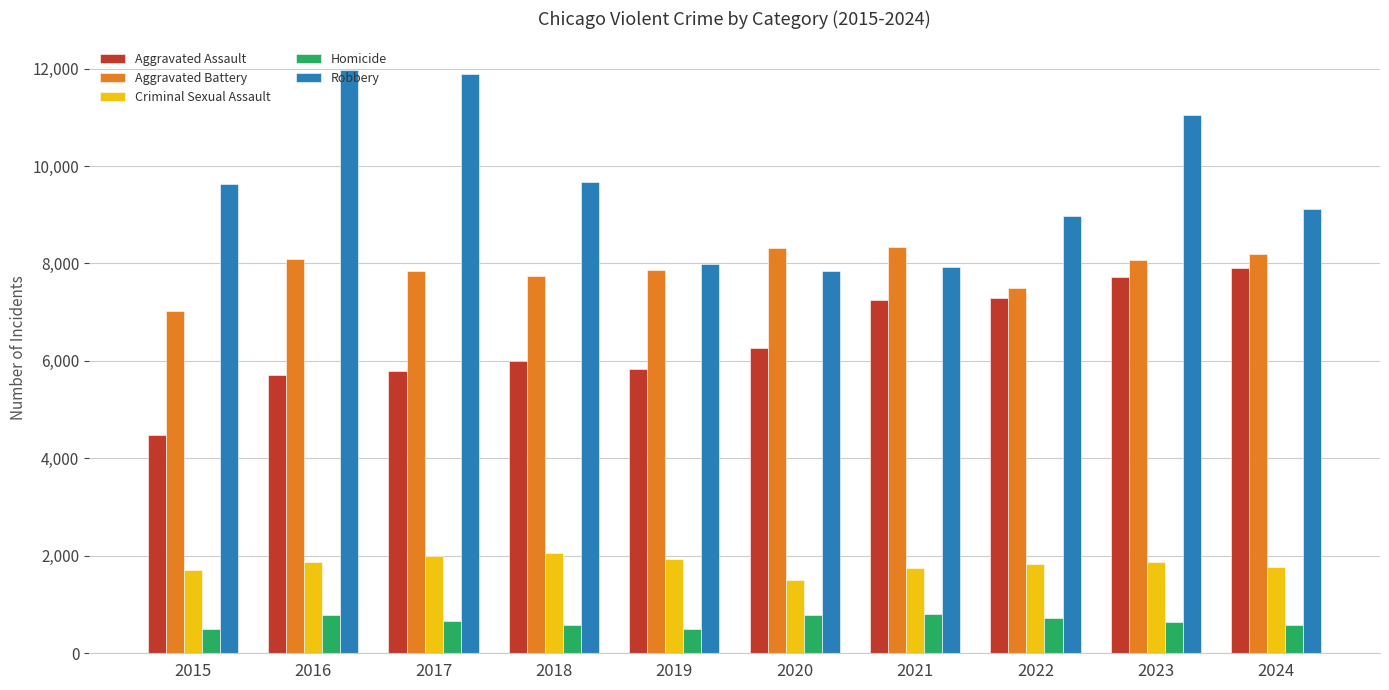

Is it true that Aggravated Battery equals 7734 at 2018?

True